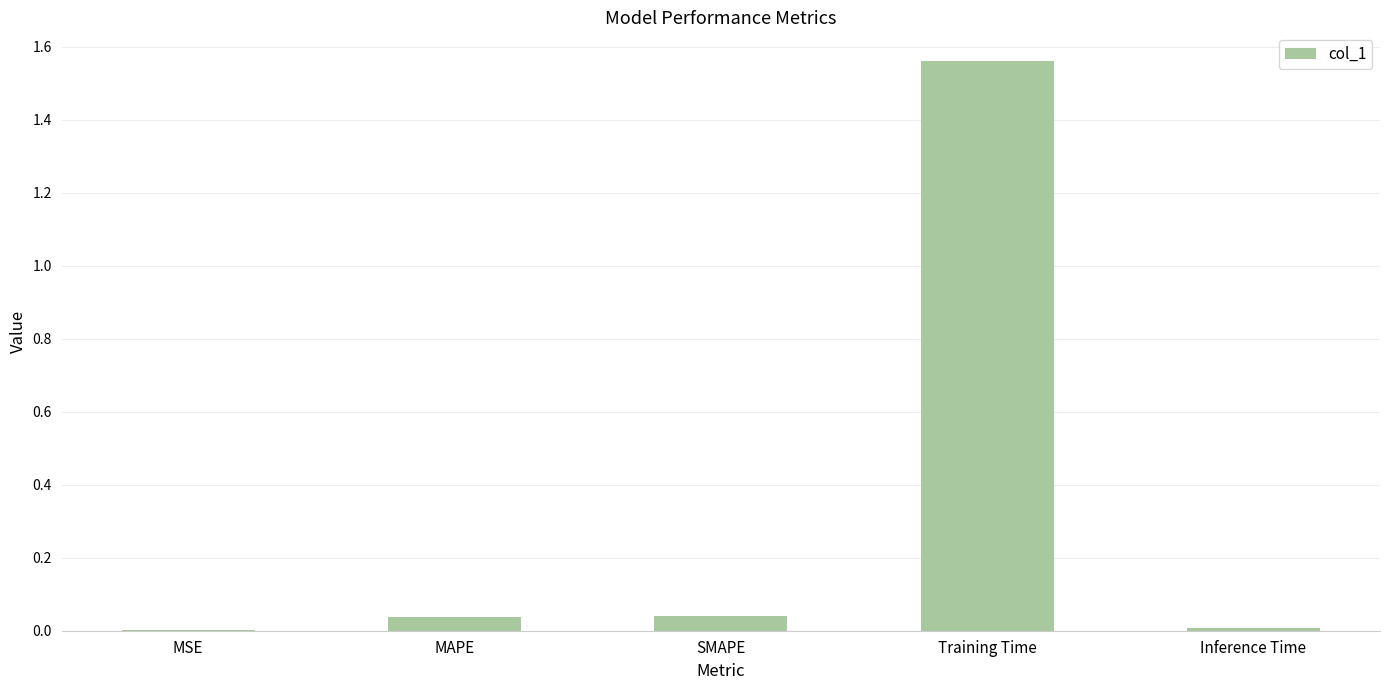

The value at MAPE is 0.1. True or false?

False